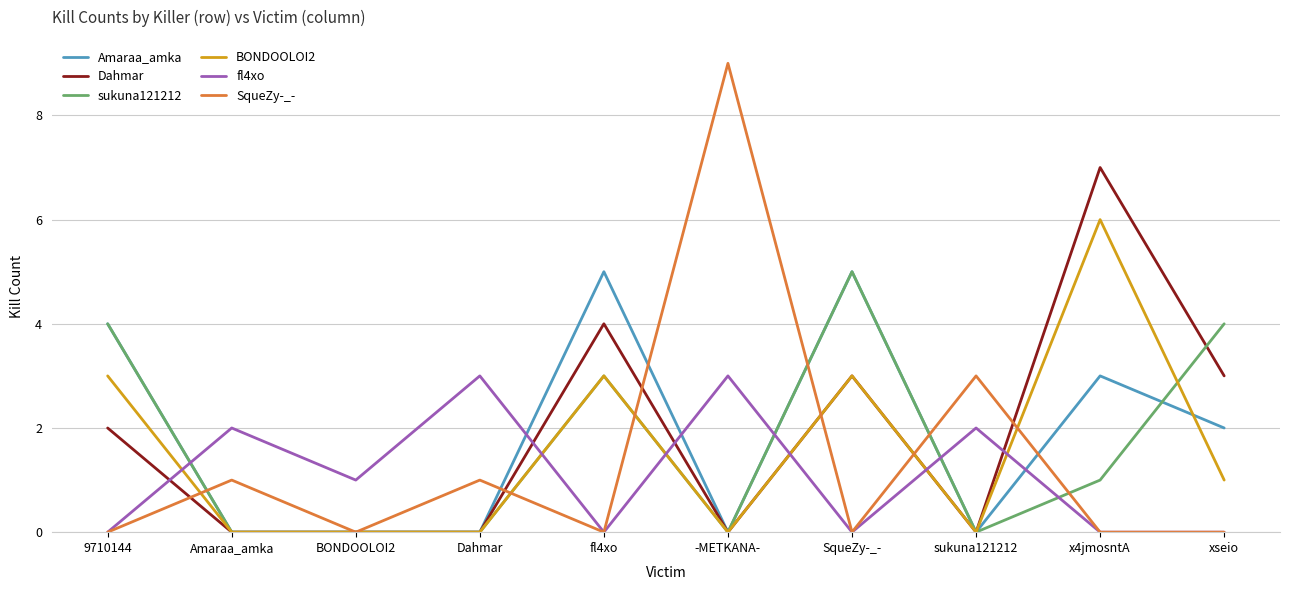

The value of Amaraa_amka at SqueZy-_- is 2. True or false?

False